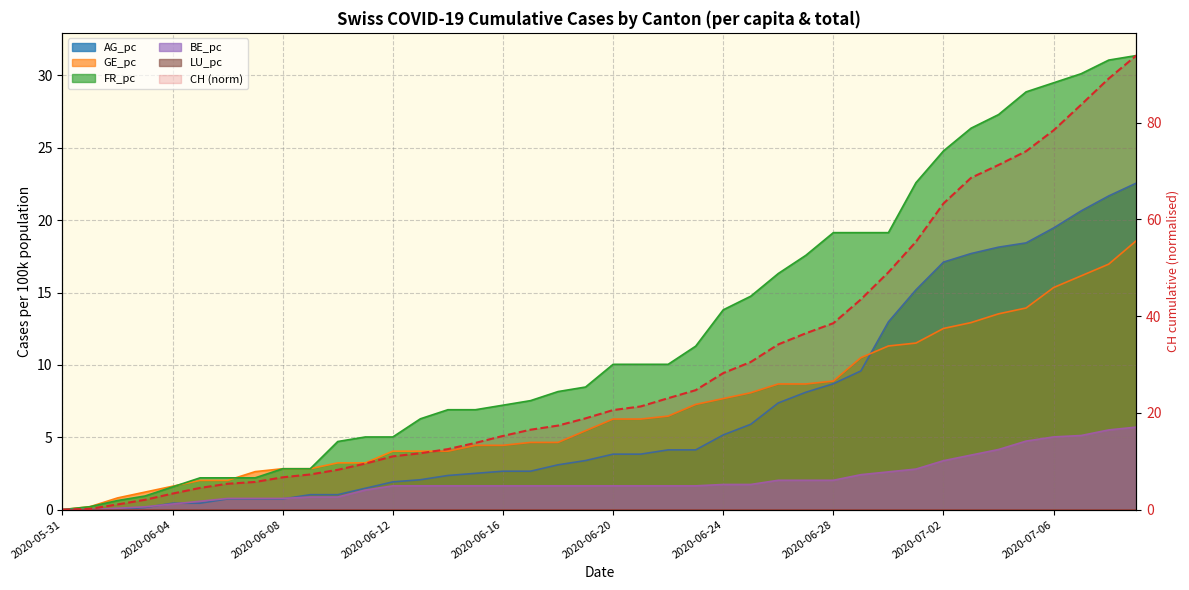

How many lines are shown in the chart?

1